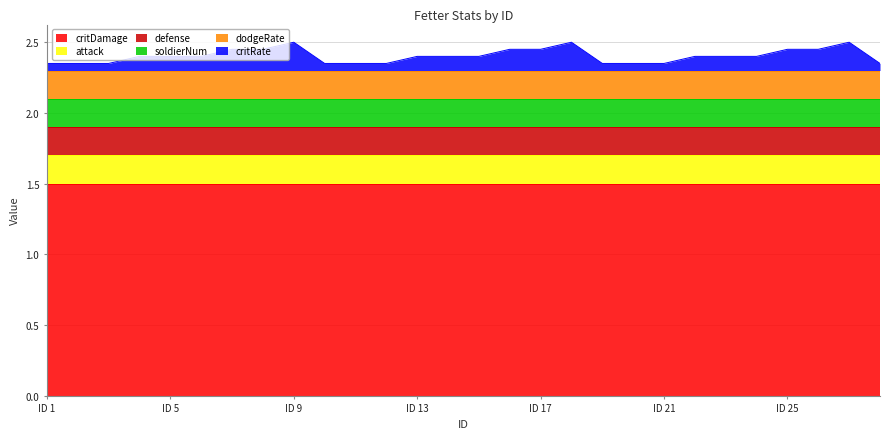

Reading left to right, extract all data points from this chart.

critRate: 0.1	0.1	0.1	0.1	0.1	0.1	0.1	0.1	0.2	0.1	0.1	0.1	0.1	0.1	0.1	0.1	0.1	0.2	0.1	0.1	0.1	0.1	0.1	0.1	0.1	0.1	0.2	0.1
dodgeRate: 0.2	0.2	0.2	0.2	0.2	0.2	0.2	0.2	0.2	0.2	0.2	0.2	0.2	0.2	0.2	0.2	0.2	0.2	0.2	0.2	0.2	0.2	0.2	0.2	0.2	0.2	0.2	0.2
defense: 0.2	0.2	0.2	0.2	0.2	0.2	0.2	0.2	0.2	0.2	0.2	0.2	0.2	0.2	0.2	0.2	0.2	0.2	0.2	0.2	0.2	0.2	0.2	0.2	0.2	0.2	0.2	0.2
attack: 0.2	0.2	0.2	0.2	0.2	0.2	0.2	0.2	0.2	0.2	0.2	0.2	0.2	0.2	0.2	0.2	0.2	0.2	0.2	0.2	0.2	0.2	0.2	0.2	0.2	0.2	0.2	0.2
soldierNum: 0.2	0.2	0.2	0.2	0.2	0.2	0.2	0.2	0.2	0.2	0.2	0.2	0.2	0.2	0.2	0.2	0.2	0.2	0.2	0.2	0.2	0.2	0.2	0.2	0.2	0.2	0.2	0.2
critDamage: 1.5	1.5	1.5	1.5	1.5	1.5	1.5	1.5	1.5	1.5	1.5	1.5	1.5	1.5	1.5	1.5	1.5	1.5	1.5	1.5	1.5	1.5	1.5	1.5	1.5	1.5	1.5	1.5